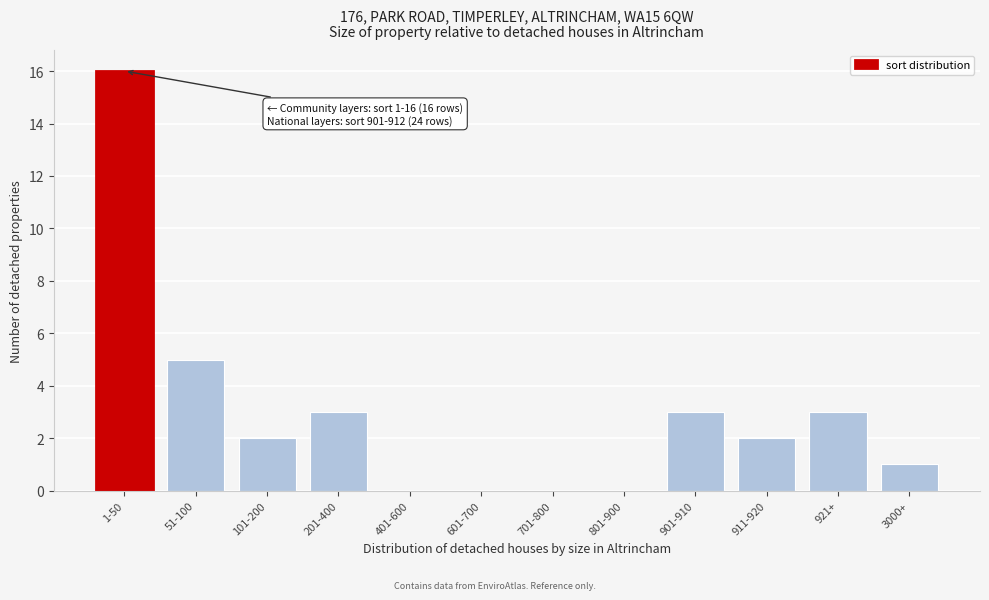

Reading right to left, extract all data points from this chart.

3000+=1	921+=3	911-920=2	901-910=3	801-900=0	701-800=0	601-700=0	401-600=0	201-400=3	101-200=2	51-100=5	1-50=16